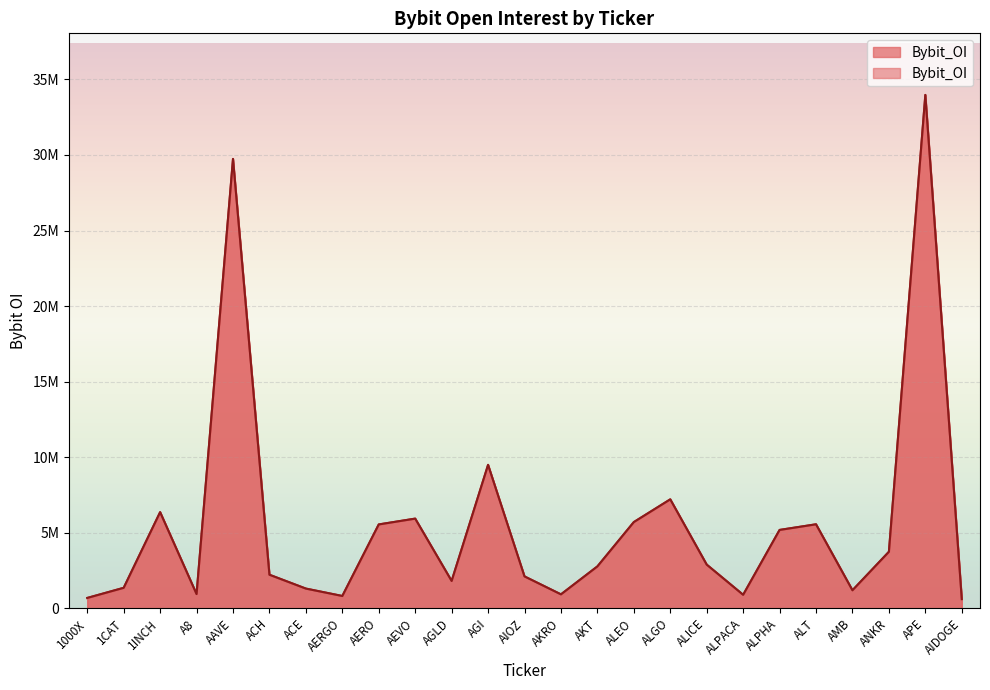

What is the label of the 20th point from the right?

ACH